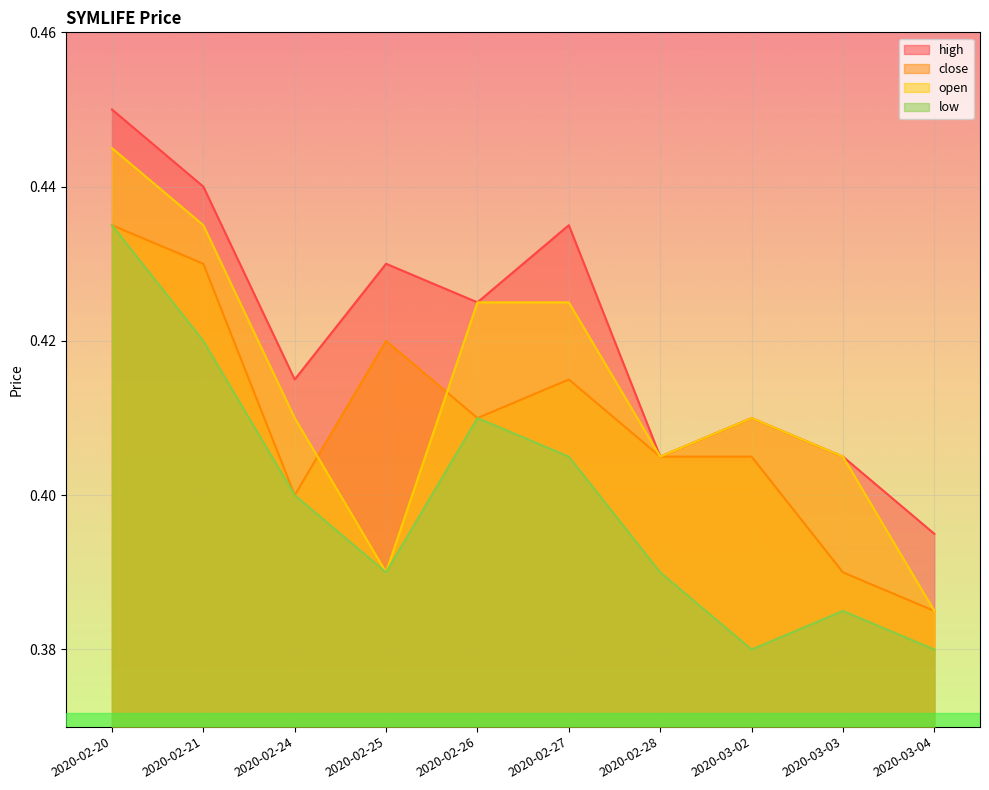

What is the average value of the low series?

0.4